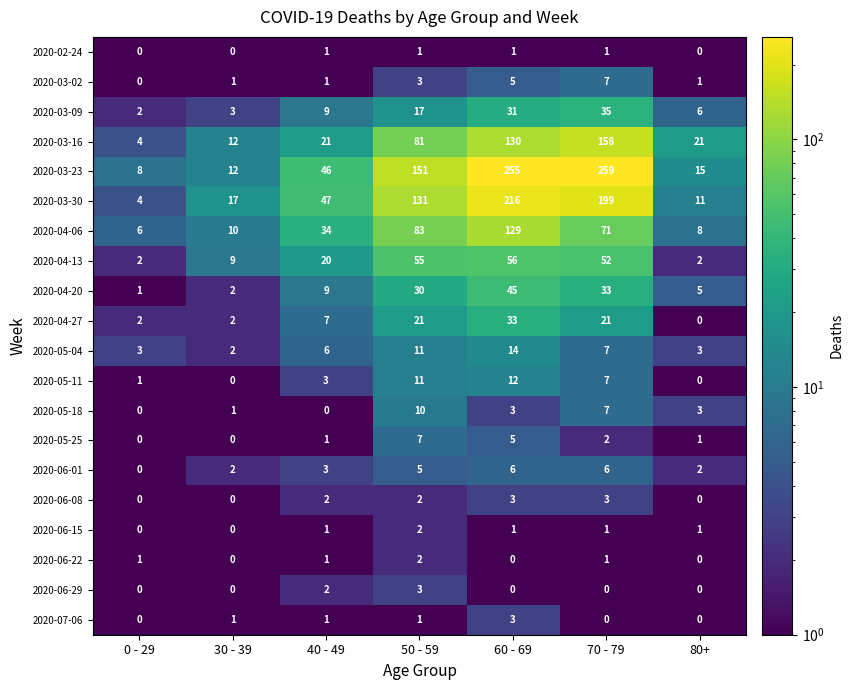

What is the sum of all 2020-05-25 values?

16